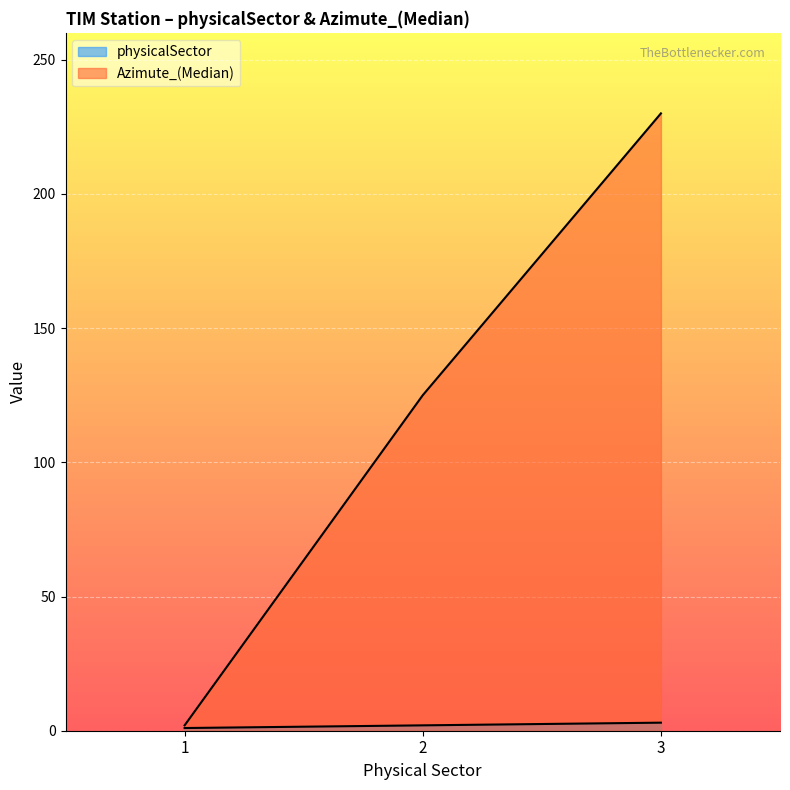

How many data points in Azimute_(Median) are less than 125?

1